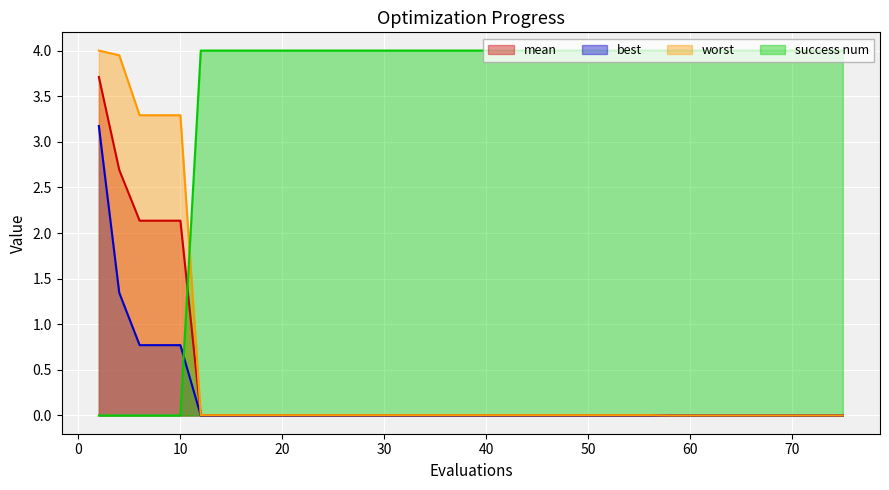

Is it true that success num equals 2.4 at 73?

False